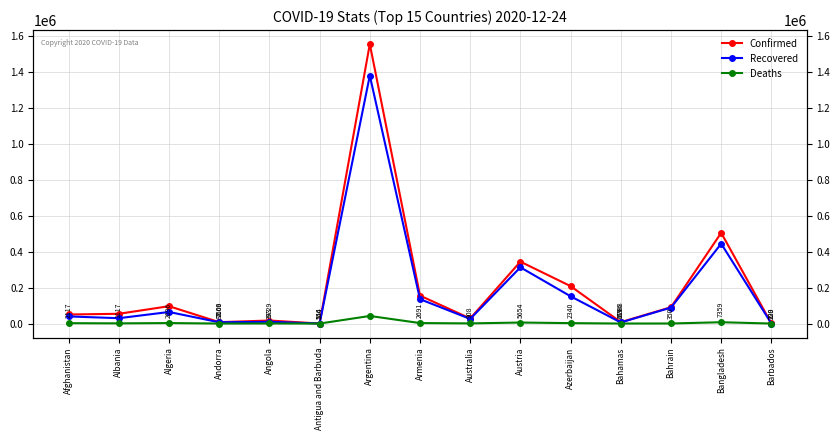

What is the difference between the Confirmed values at Azerbaijan and Angola?

191280